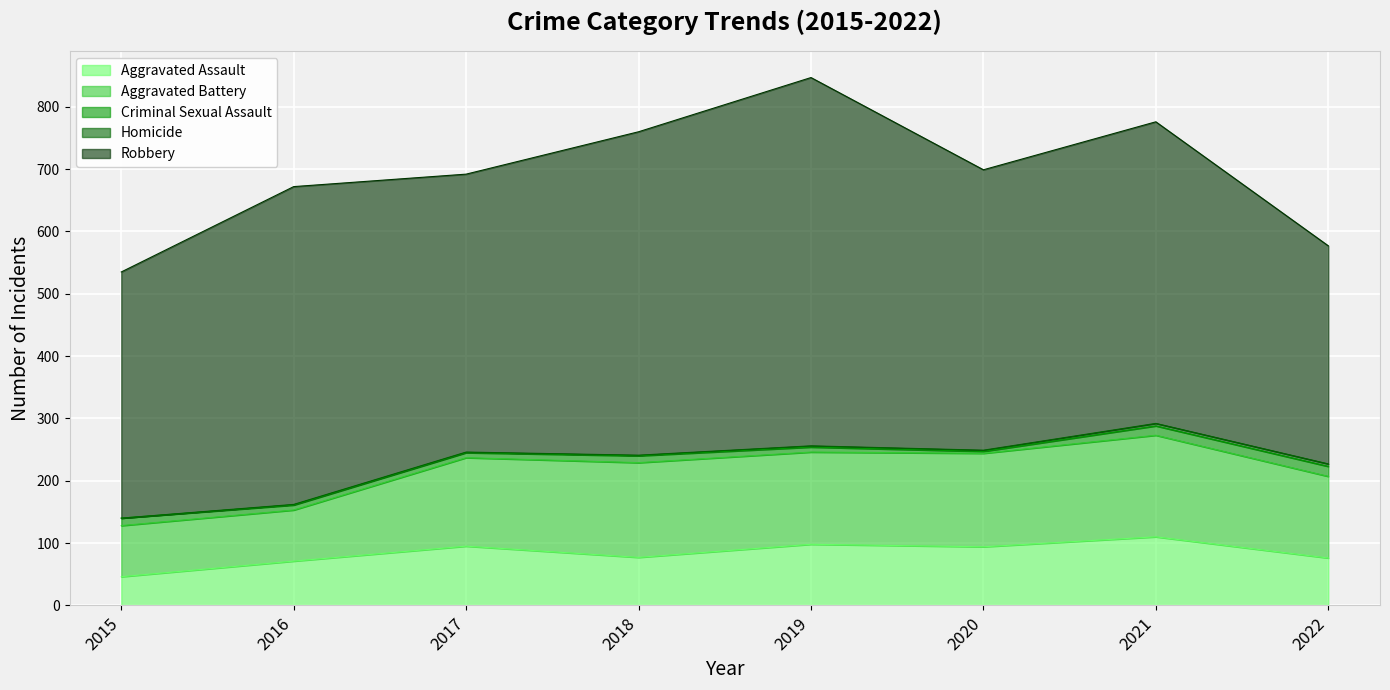

True or false: Homicide and Aggravated Assault intersect in this chart.

False